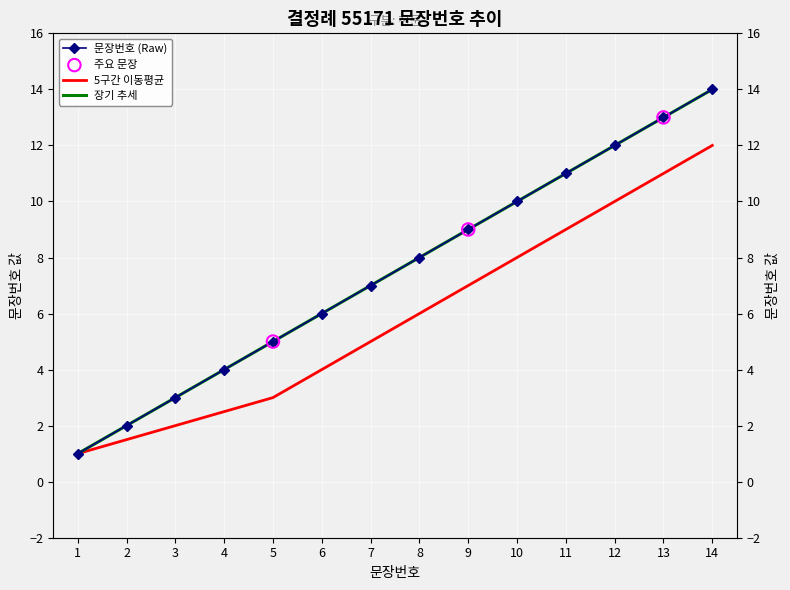

What is the change in value from 8 to 12?

+4.0